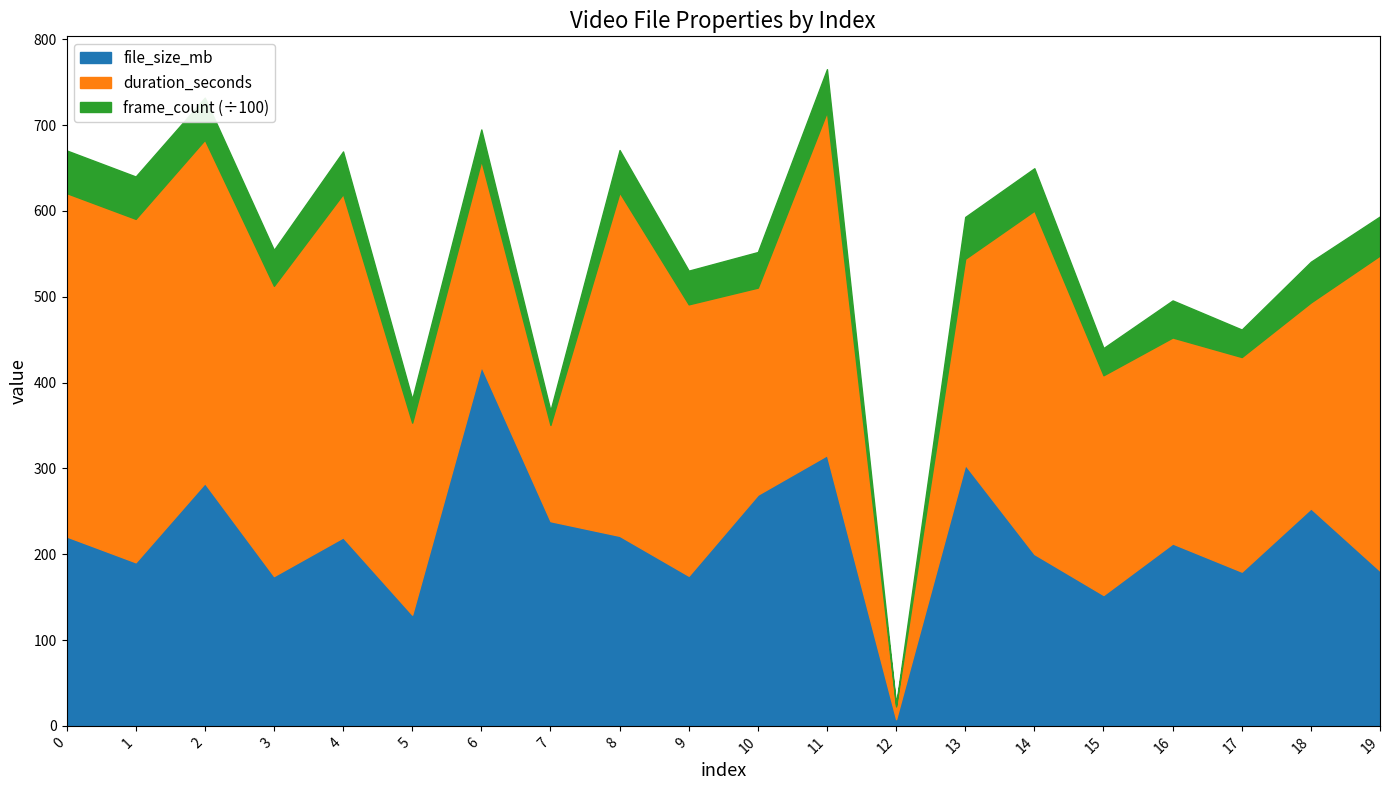

Between which two adjacent categories do duration_seconds and file_size_mb first intersect?

5 and 6